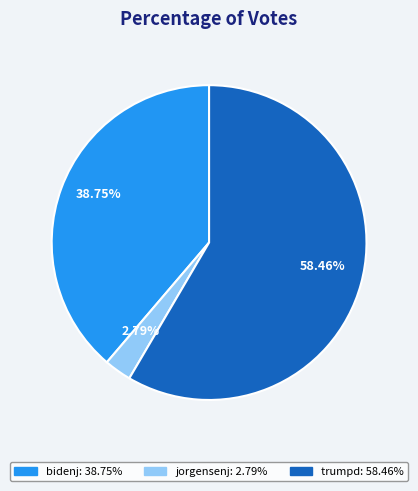

Rank the categories by value from highest to lowest.

trumpd, bidenj, jorgensenj